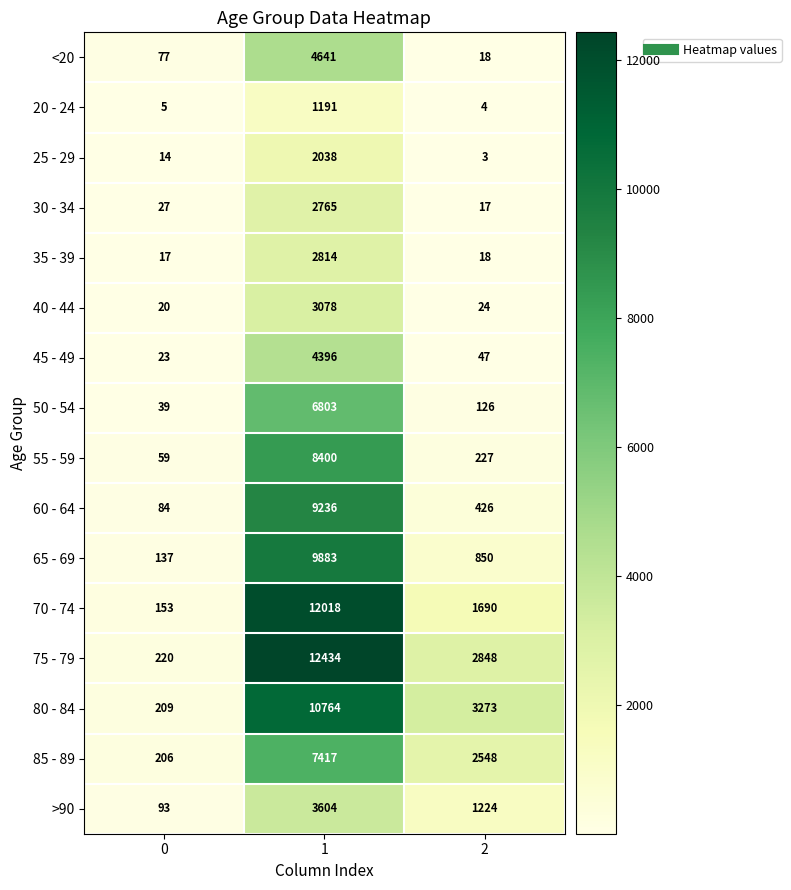

Count the 80 - 84 values in the range 209 to 10764.

3